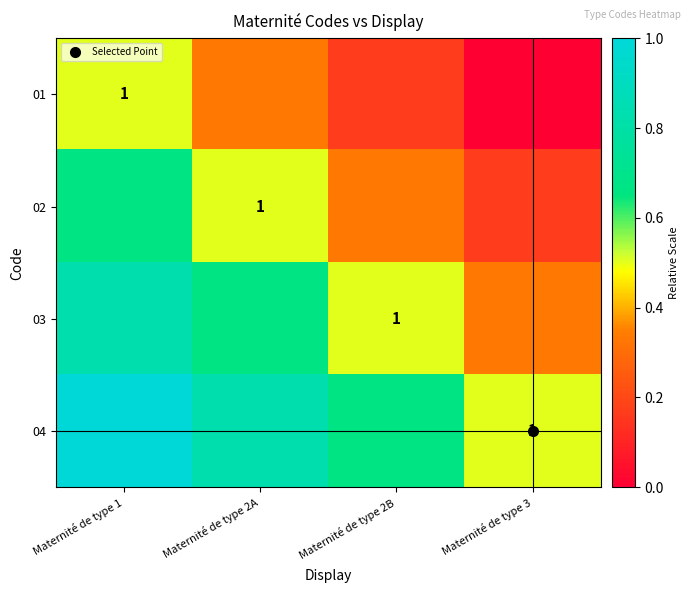

True or false: 03 has a value of 0.3 at Maternité de type 3.

True